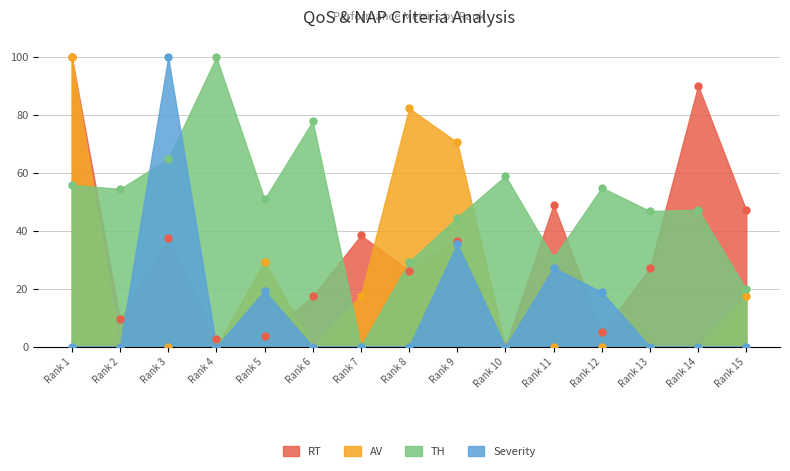

List the series in order of their peak value, highest first.

RT, AV, TH, Severity